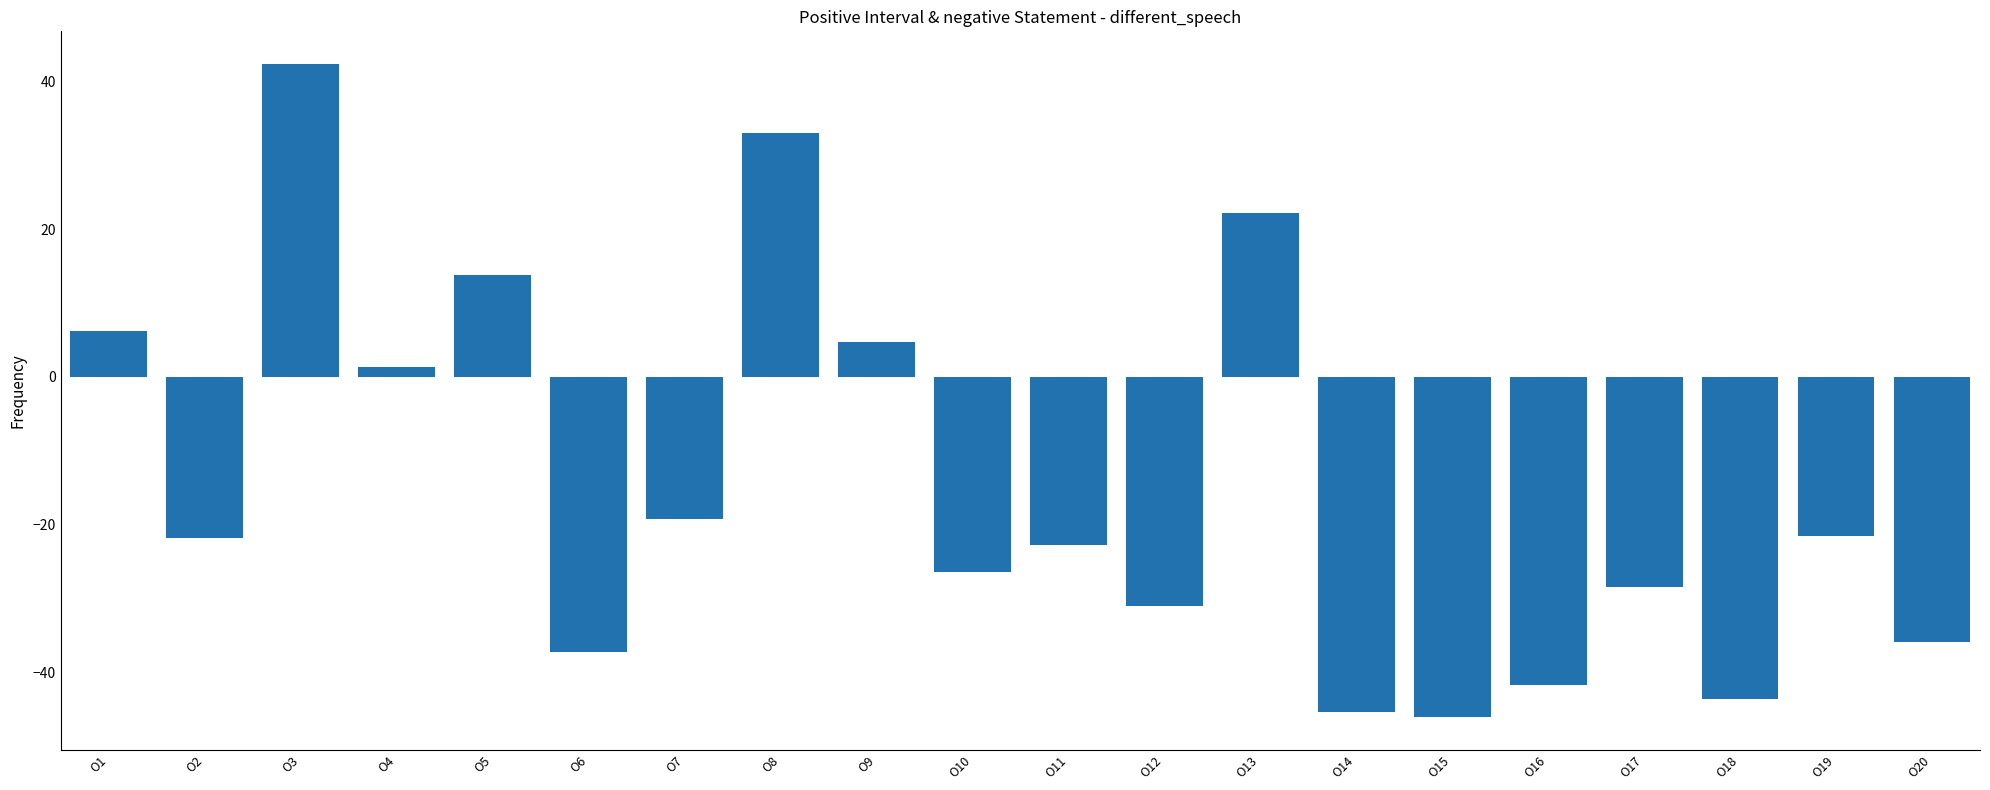

What is the greatest value displayed?

42.4